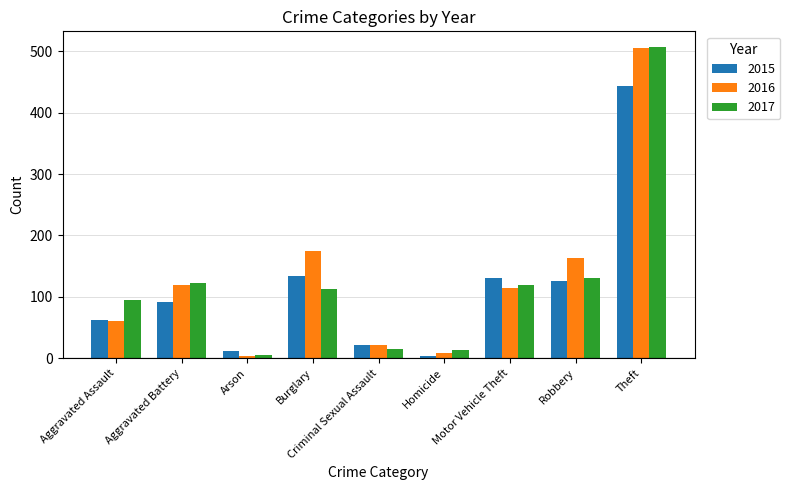

At which category is the sum across all series the highest?

Theft